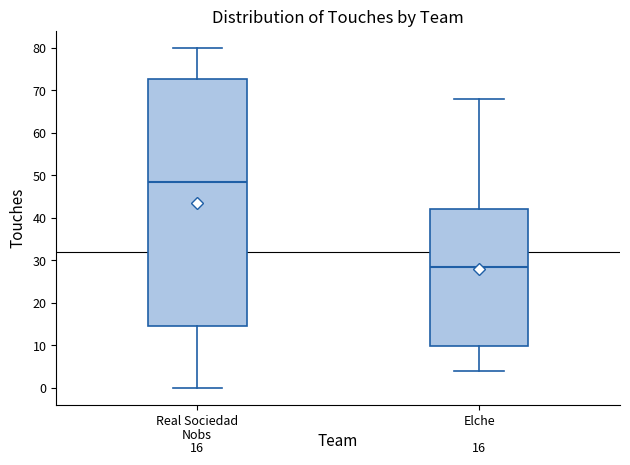

Comparing the boxes themselves (not the whiskers), which one is the tallest?

Real Sociedad